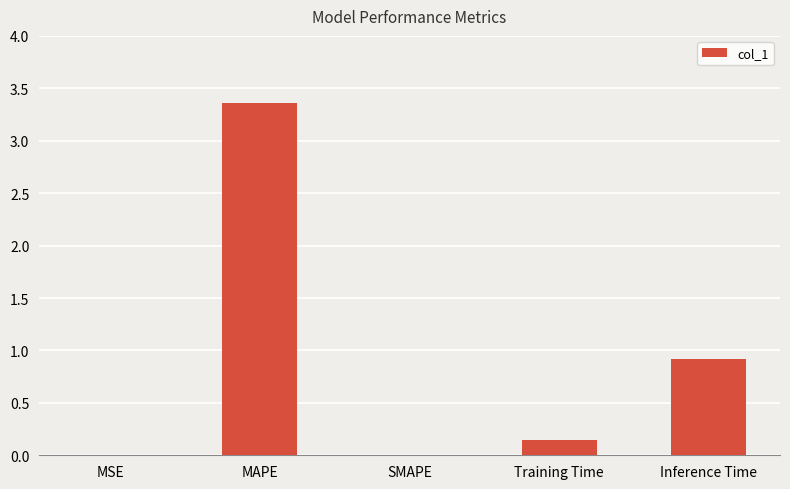

Count the number of categories in the chart.

5